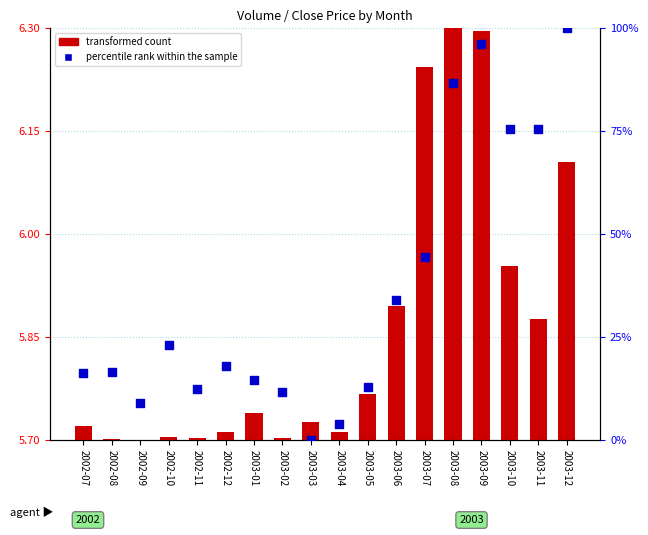

Which series has the largest total across all categories?

percentile rank within the sample